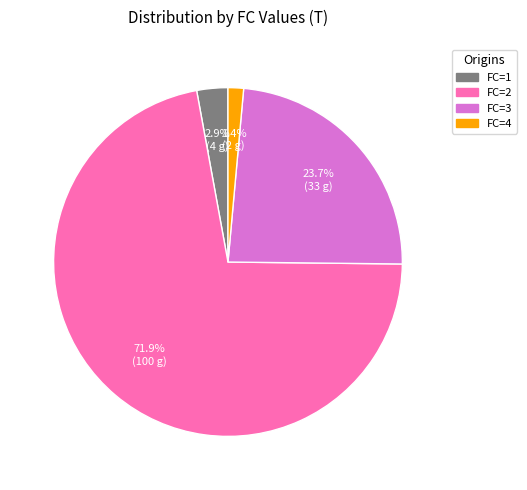

Is there any slice that represents more than half of the pie?

Yes